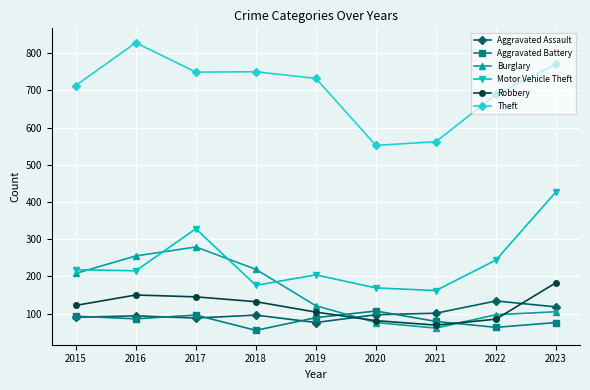

How many times do Robbery and Aggravated Battery cross each other?

2